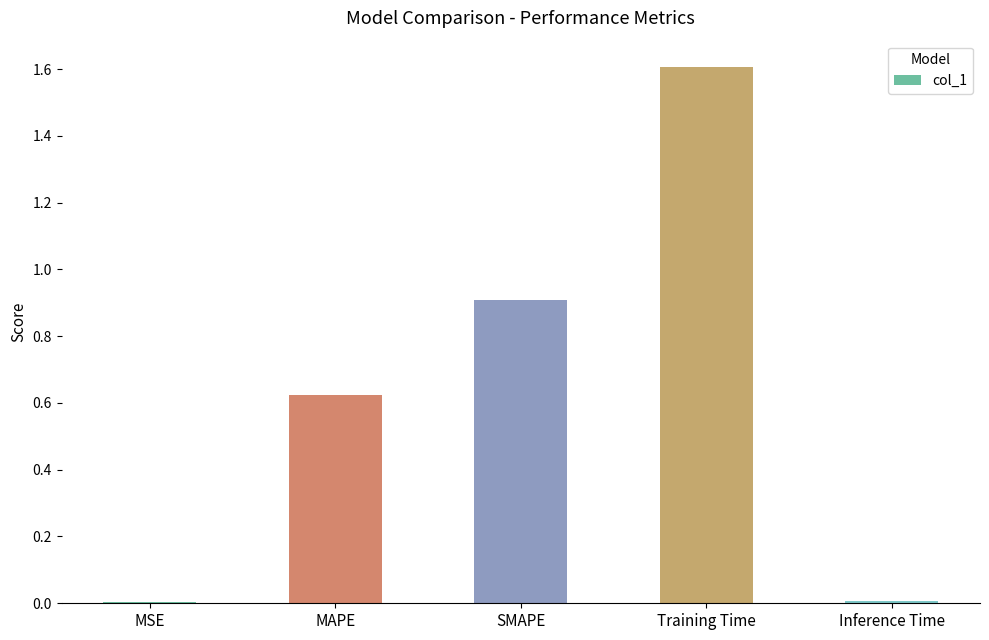

What is the approximate value at Training Time?

1.6